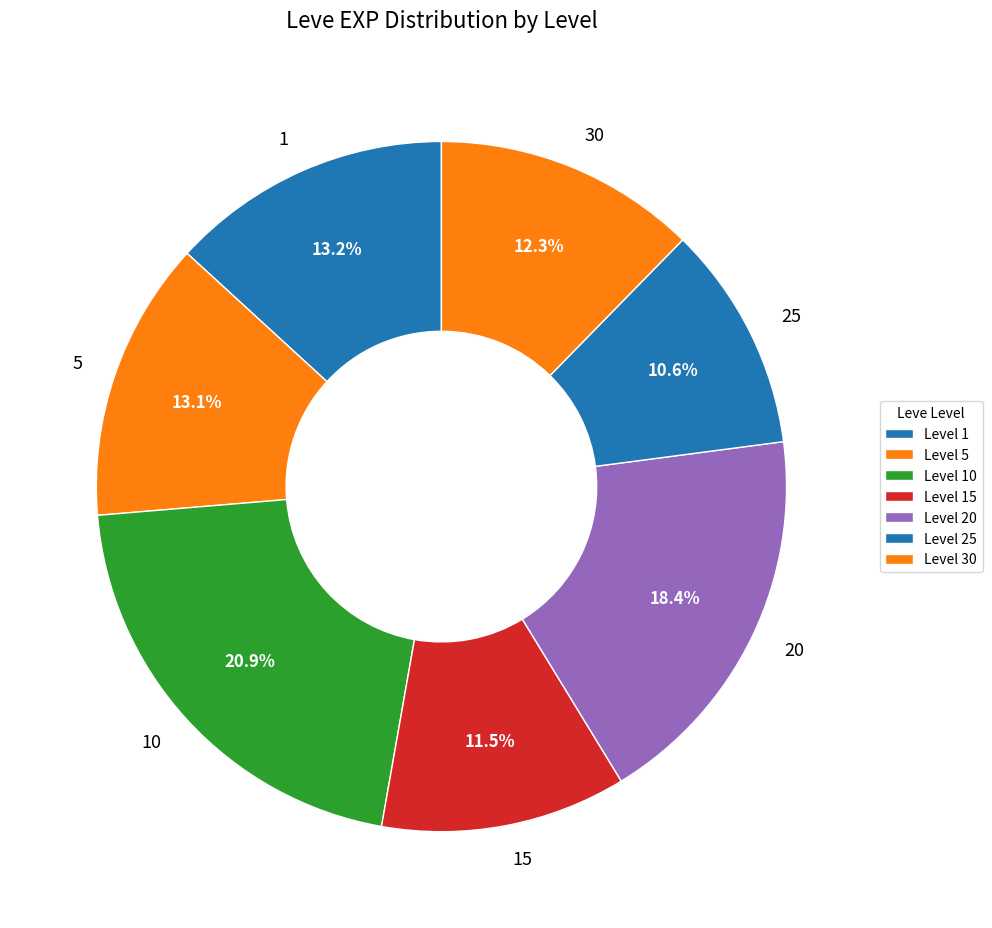

Does 25 account for over 50% of the chart?

No